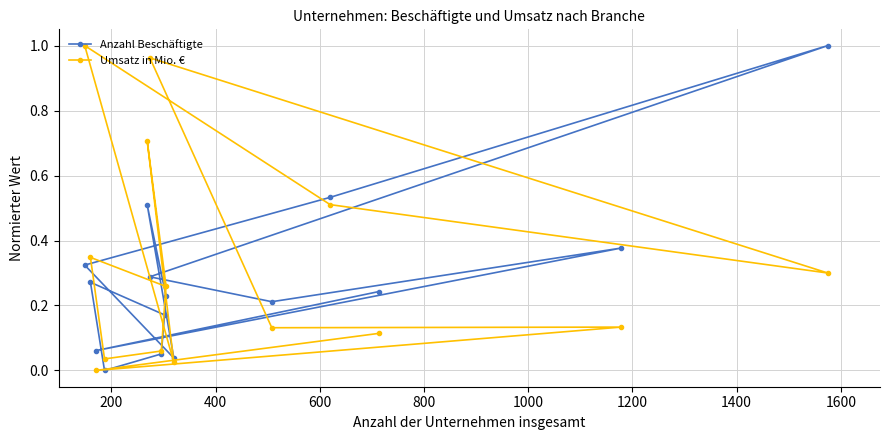

List the series in order of their peak value, lowest first.

Anzahl Beschäftigte, Umsatz in Mio. €